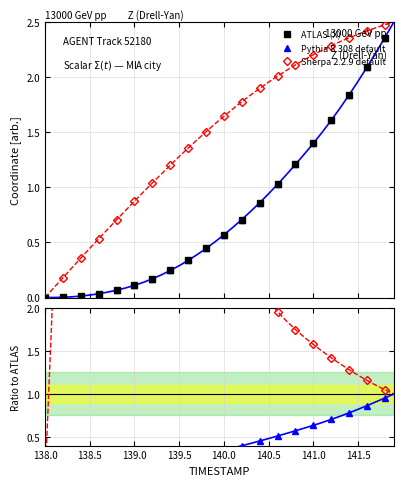

What is the highest value of the Pythia / ATLAS series?

1.0